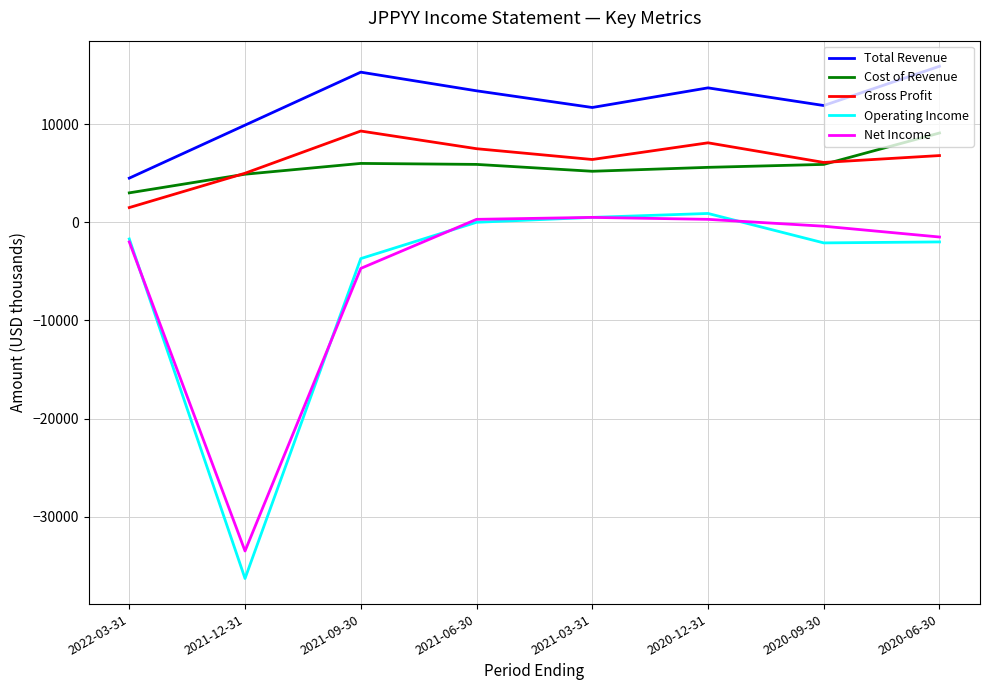

Which category has the highest value across all series?

2020-06-30